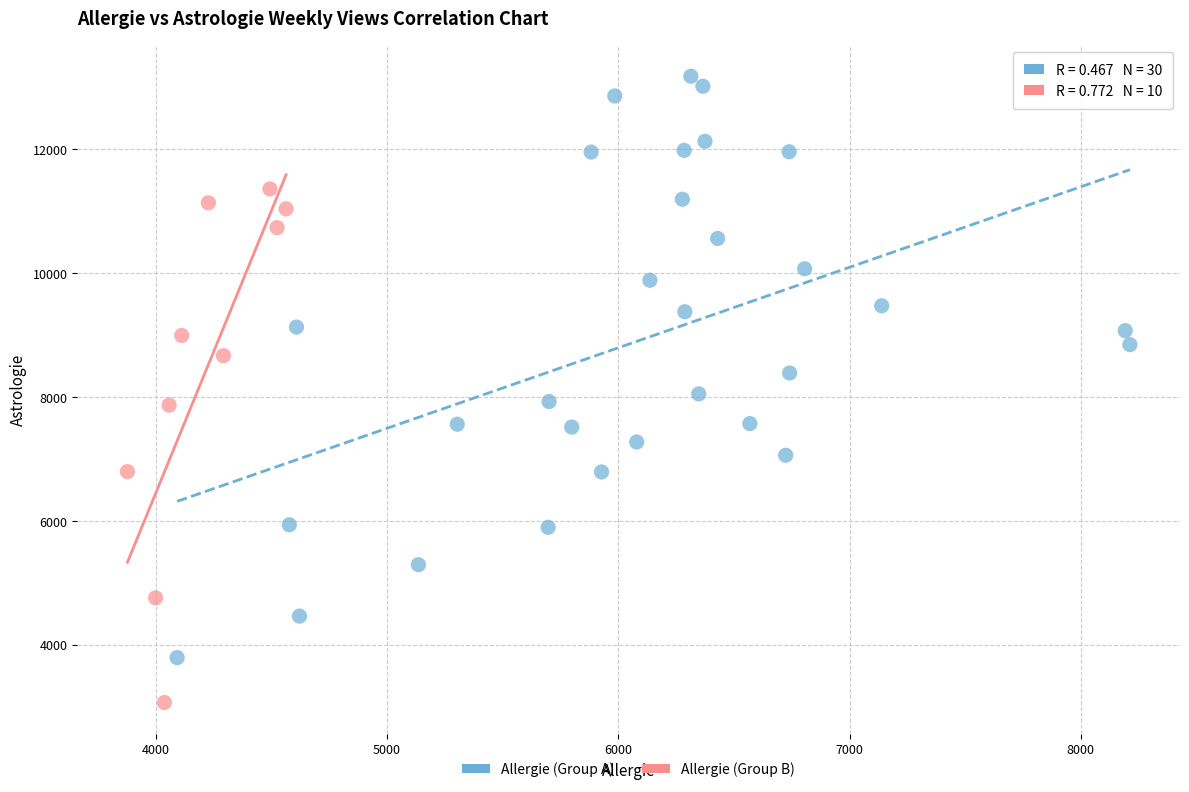

Which series reaches the maximum Y coordinate?

Allergie (Group A)